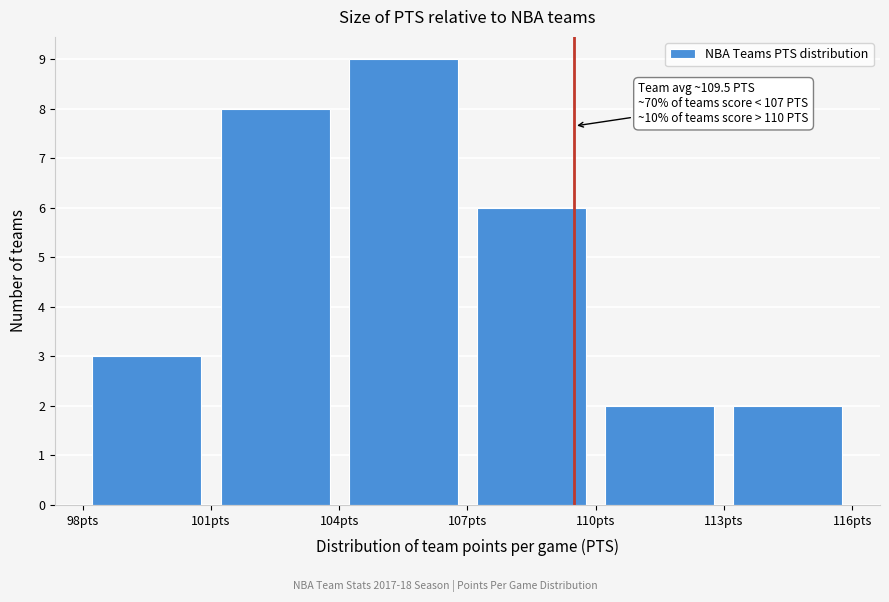

Over which range of the x-axis is the bar tallest?

104 to 107